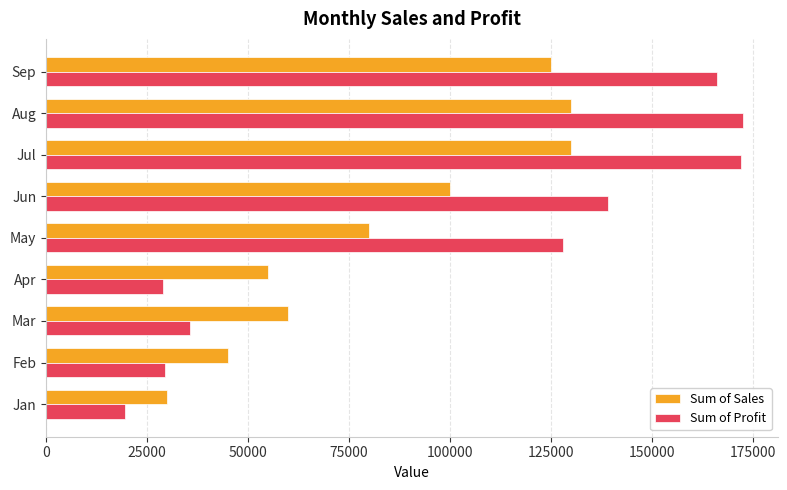

What is the highest value of the Sum of Profit series?

172500.0